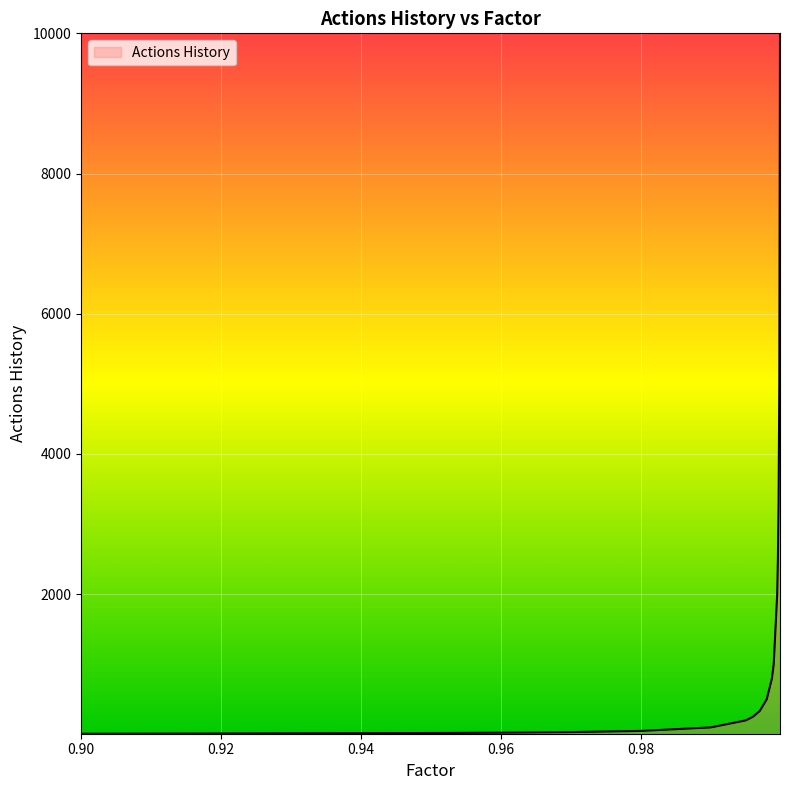

What is the greatest value displayed?

10000.0